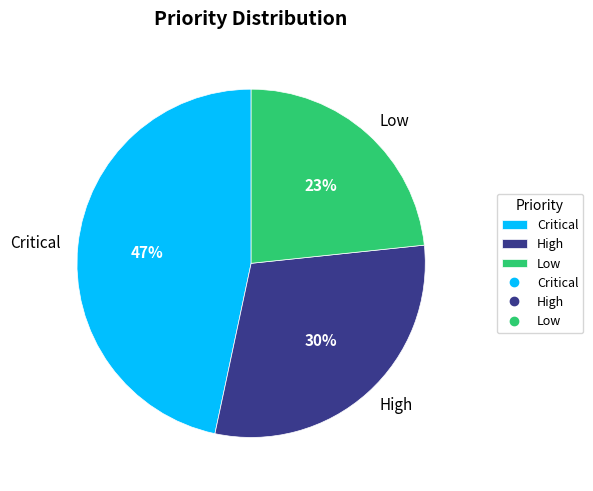

How many slices are in this pie chart?

3